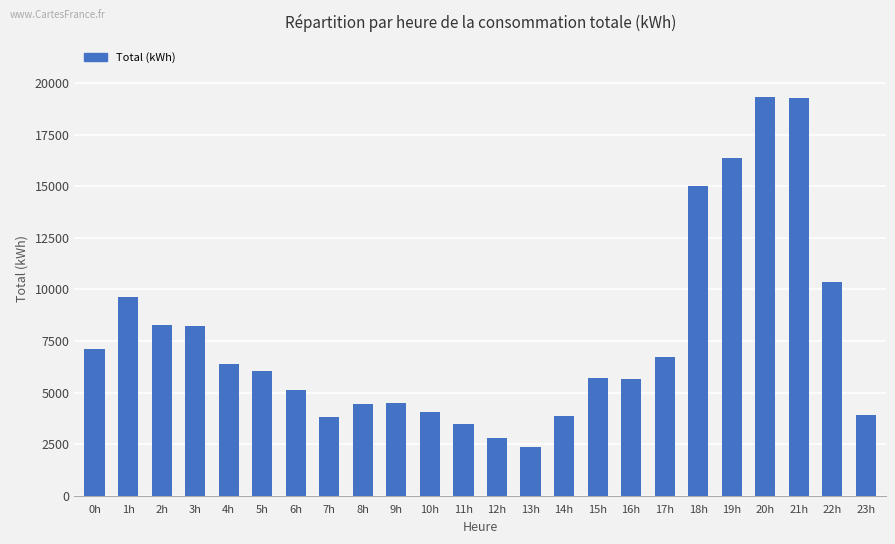

How many values exceed 6069?

12